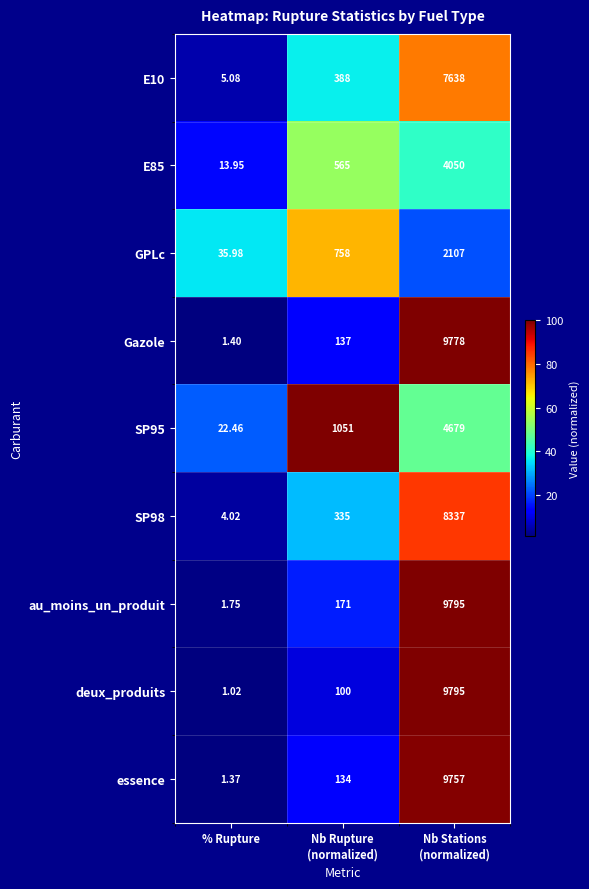

Which series has the largest total across all categories?

au_moins_un_produit